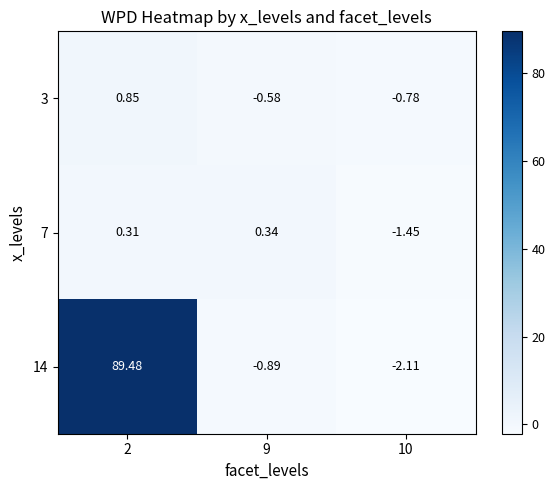

Is the value of 3 at 10 greater than the value of 7 at 10?

Yes